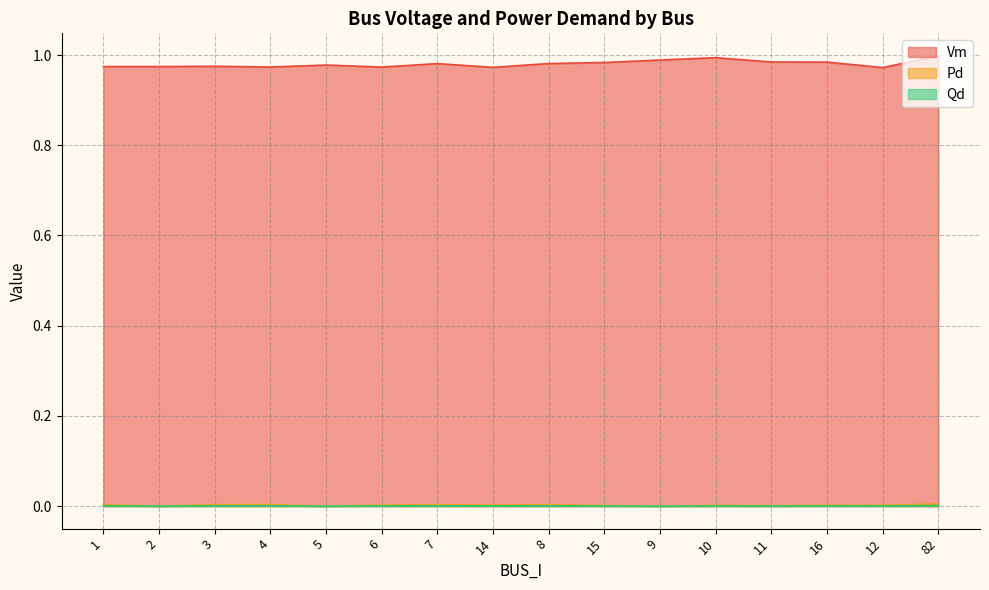

At which label does Vm reach its minimum?

12